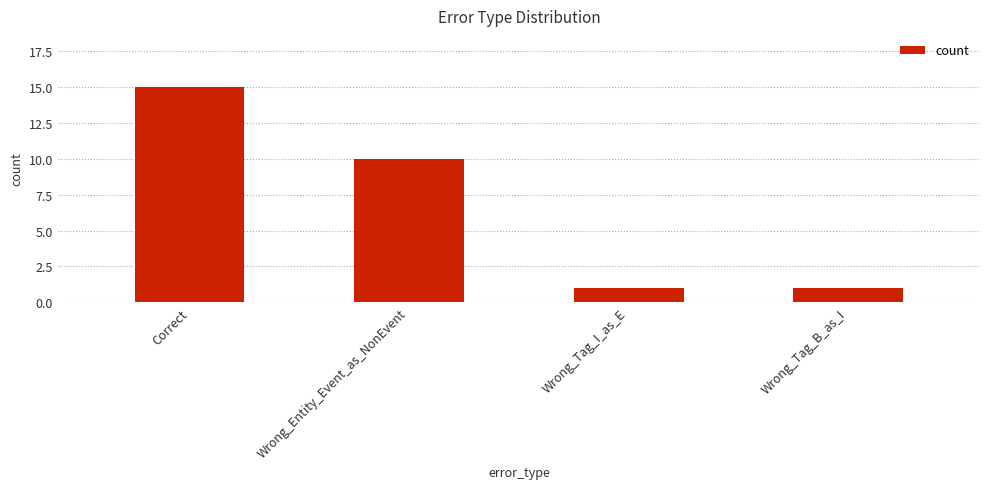

Reading left to right, transcribe all the data shown in this chart.

Correct=15	Wrong_Entity_Event_as_NonEvent=10	Wrong_Tag_I_as_E=1	Wrong_Tag_B_as_I=1